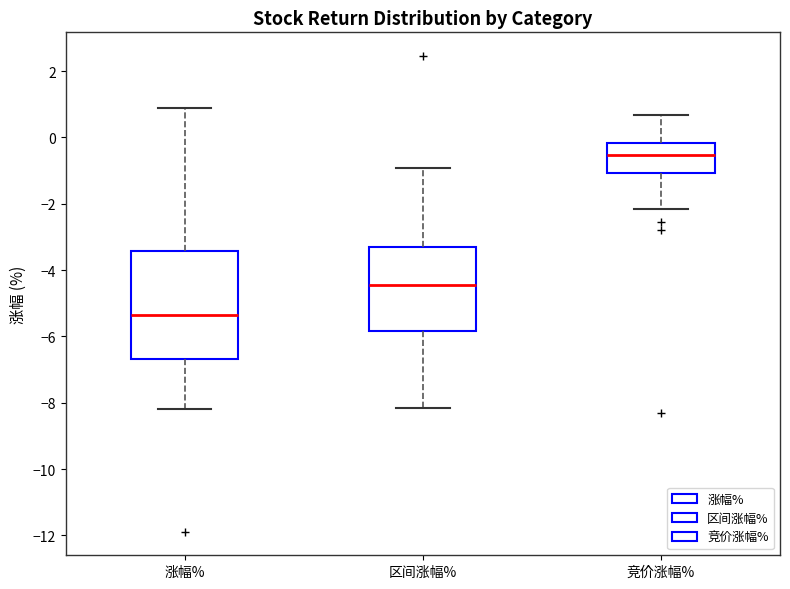

Comparing the boxes themselves (not the whiskers), which one is the tallest?

涨幅%